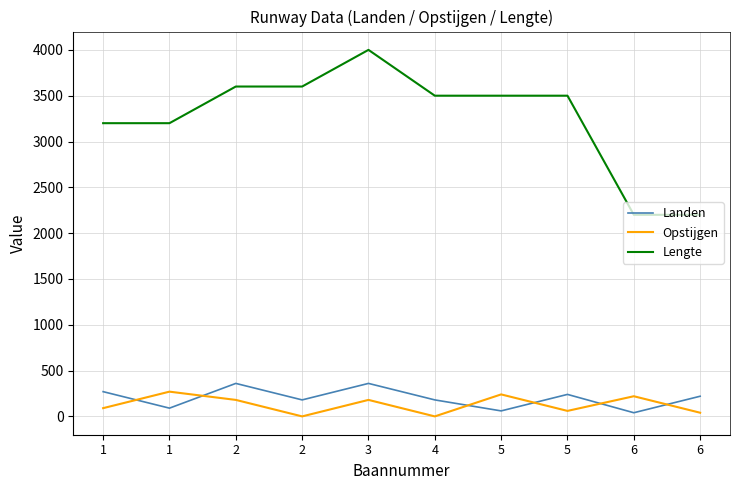

What is the lowest value of the Lengte series?

2200